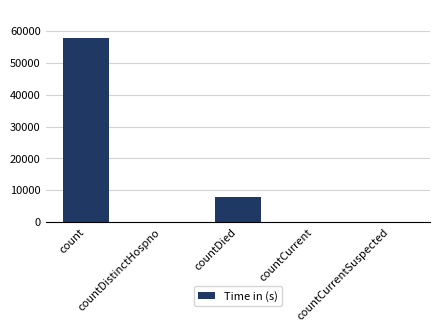

Count the number of data series in this chart.

1